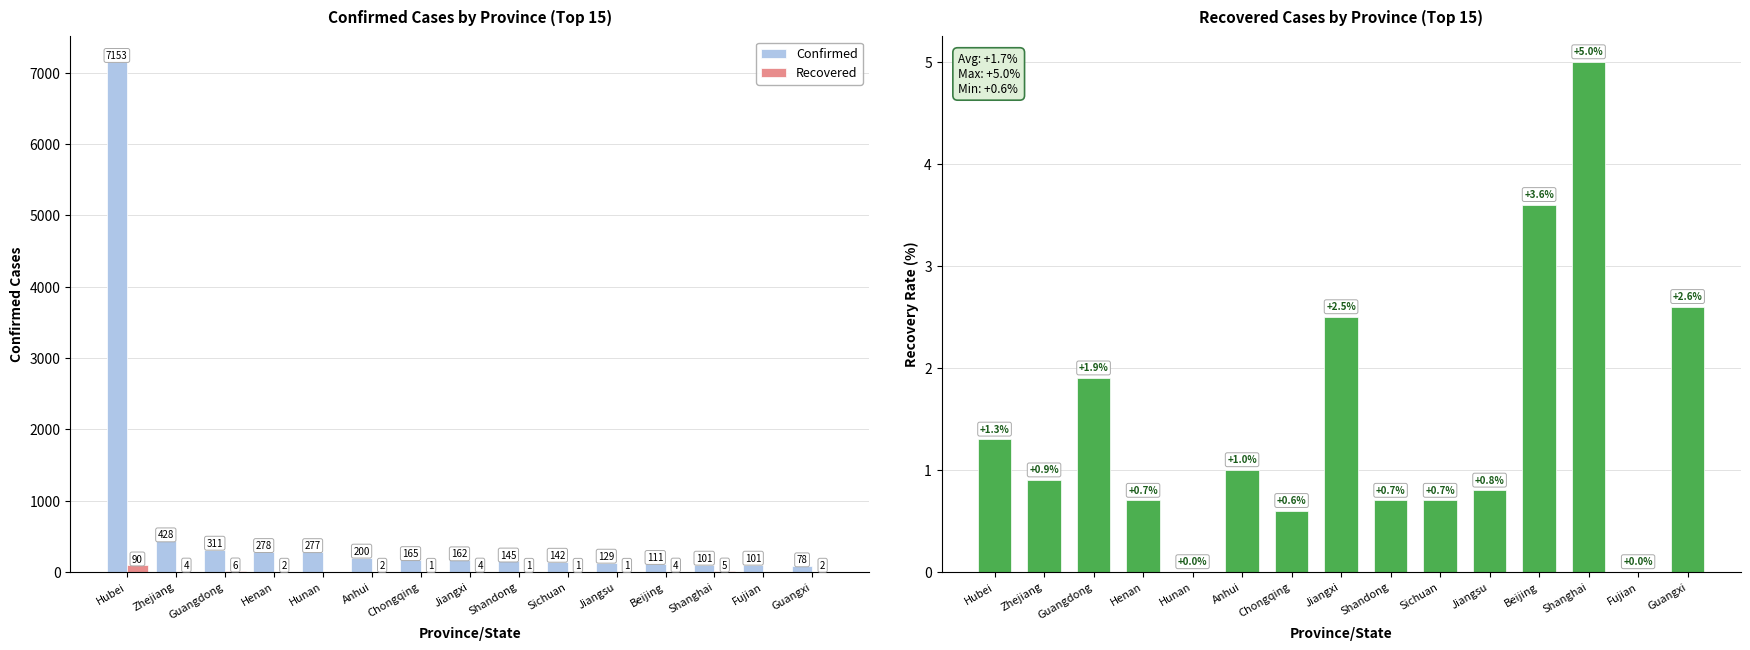

Which has a higher value, Sichuan or Guangdong?

Guangdong